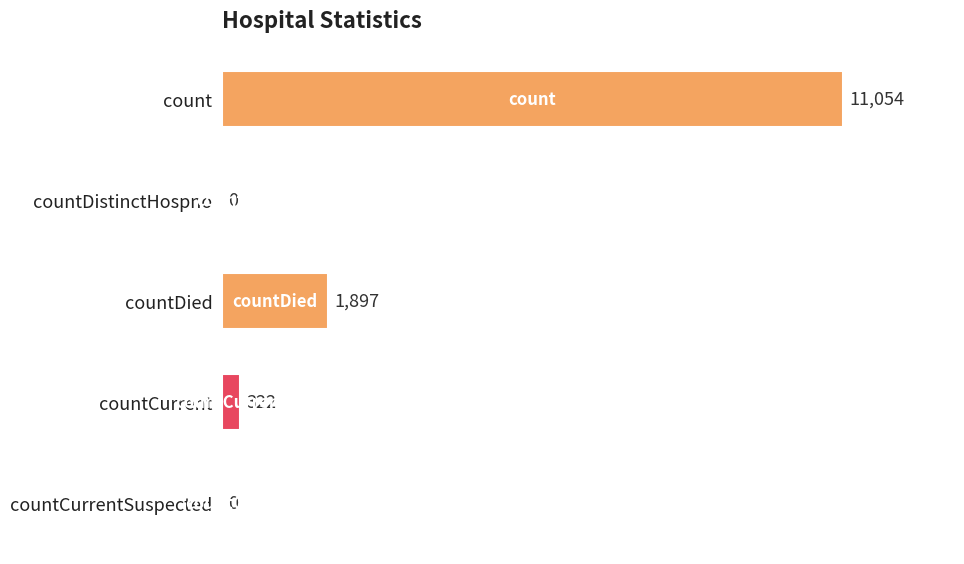

What is the sum of all values?

13273